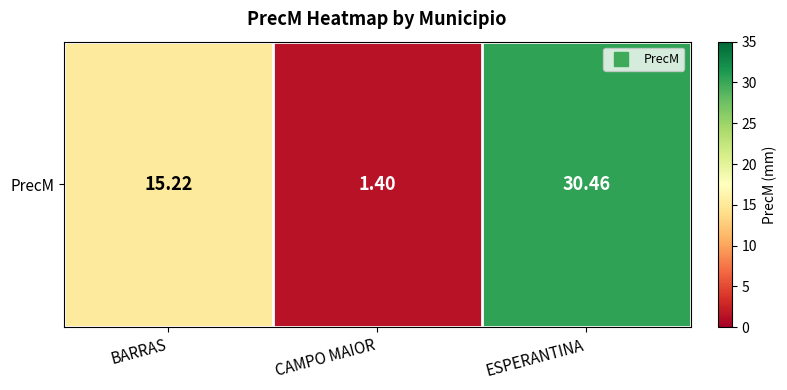

Reading left to right, extract all data points from this chart.

BARRAS=15.2	CAMPO MAIOR=1.4	ESPERANTINA=30.5